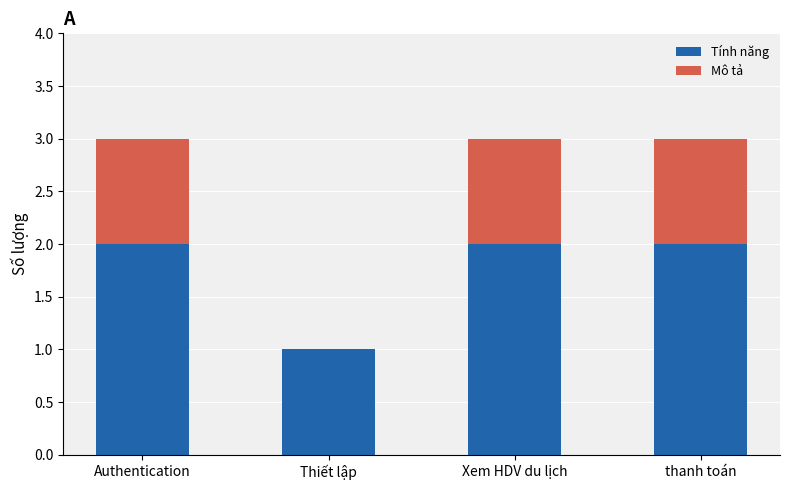

The Tính năng series shows 1 at Xem HDV du lịch. True or false?

False